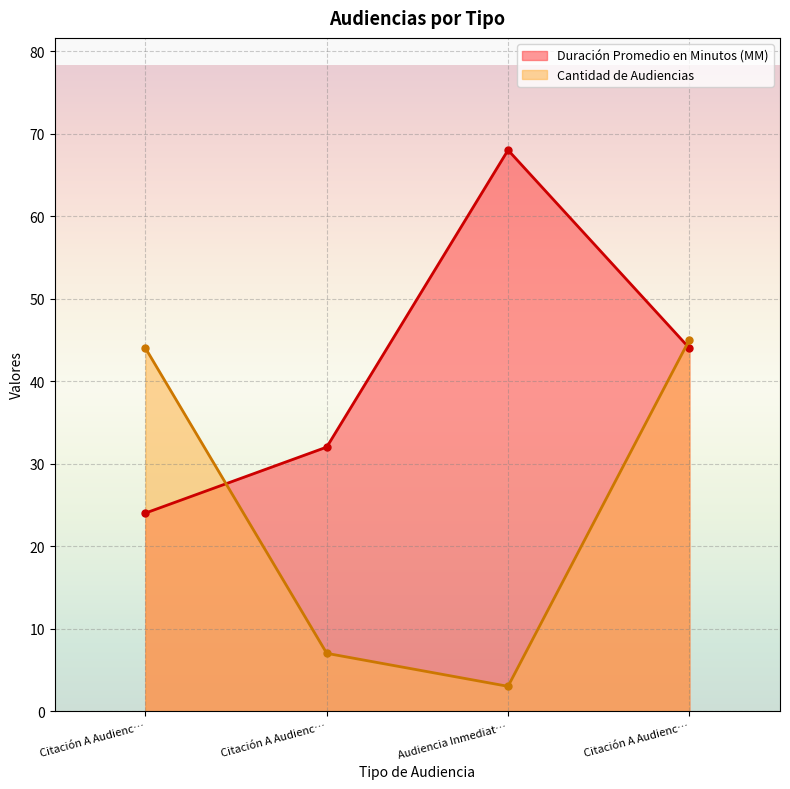

What is the difference between the highest and lowest values at Citación A Audienc…?

20